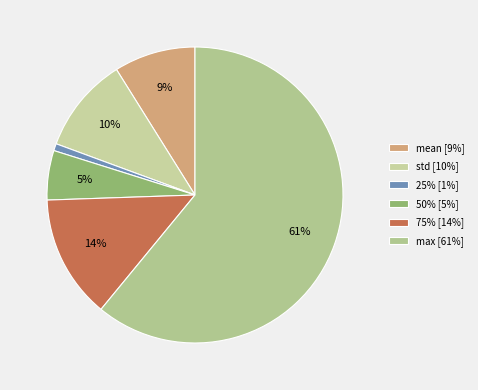

Which slice is the largest?

max [61%]